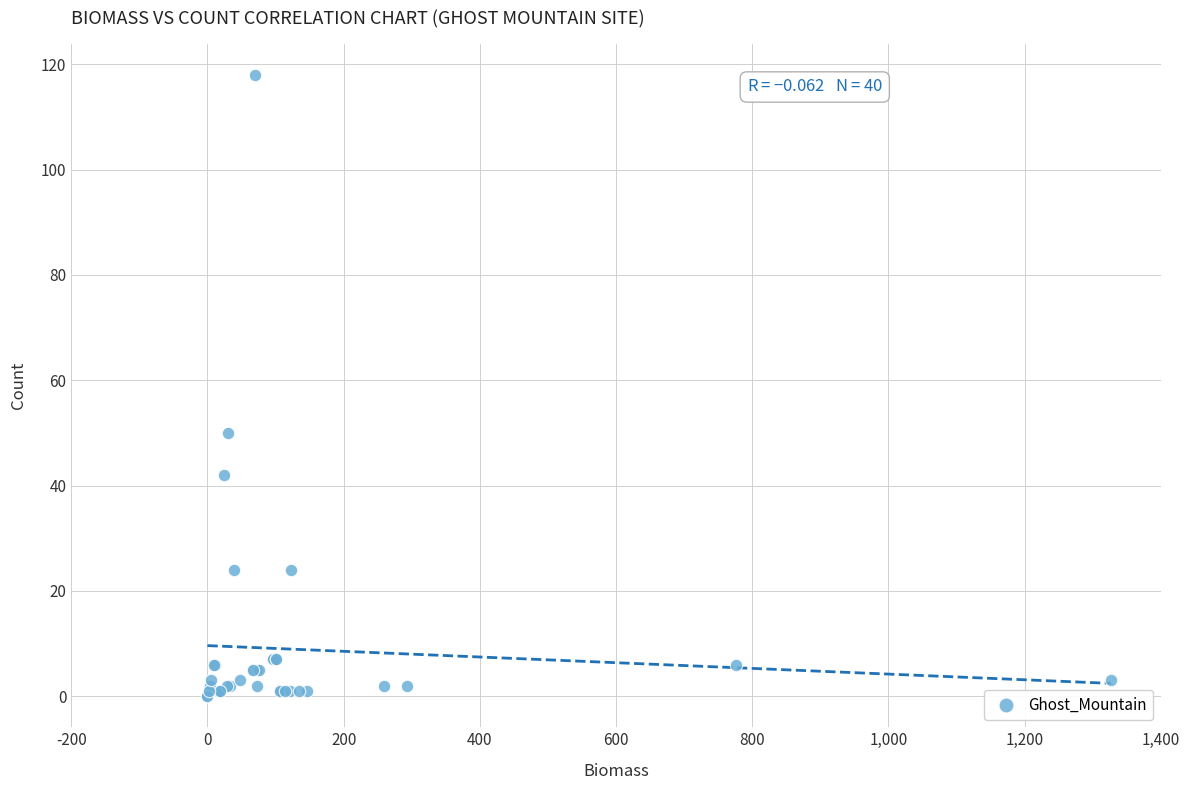

What Y value in the scatter plot is closest to 59?

50